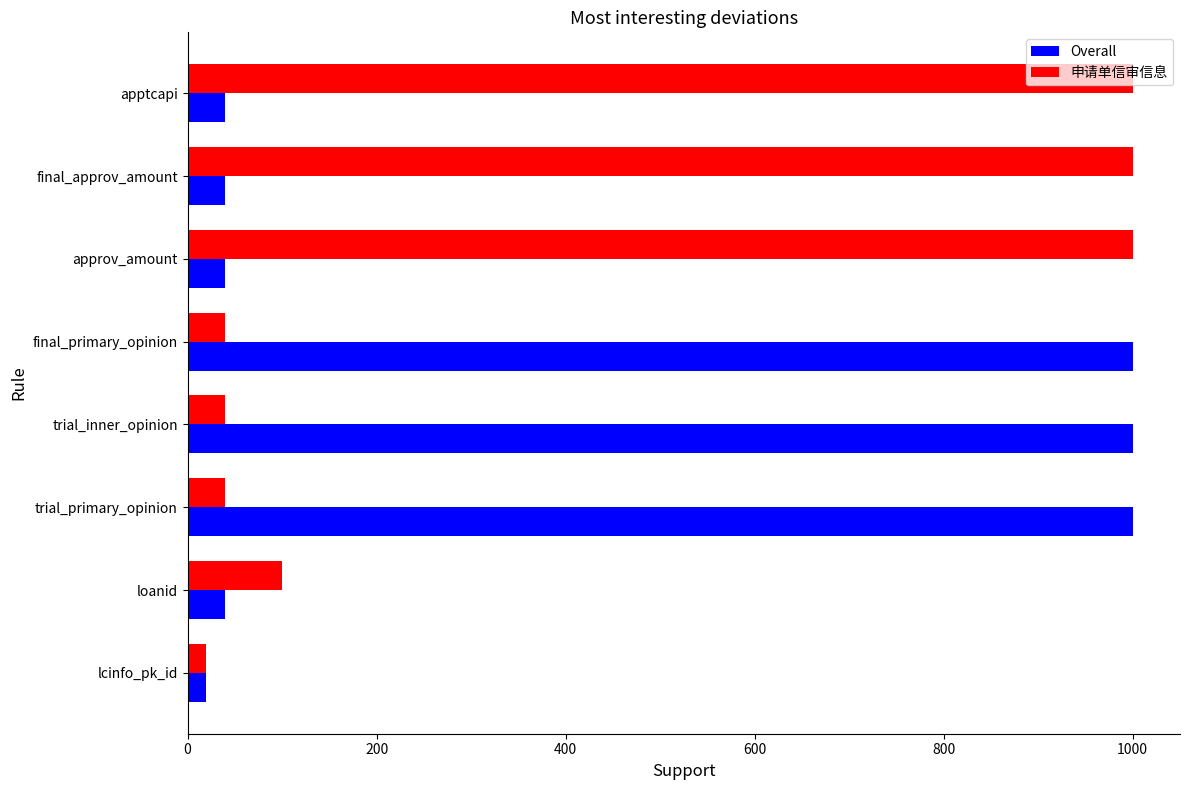

What value does the 申请单信审信息 series have at apptcapi?

1000